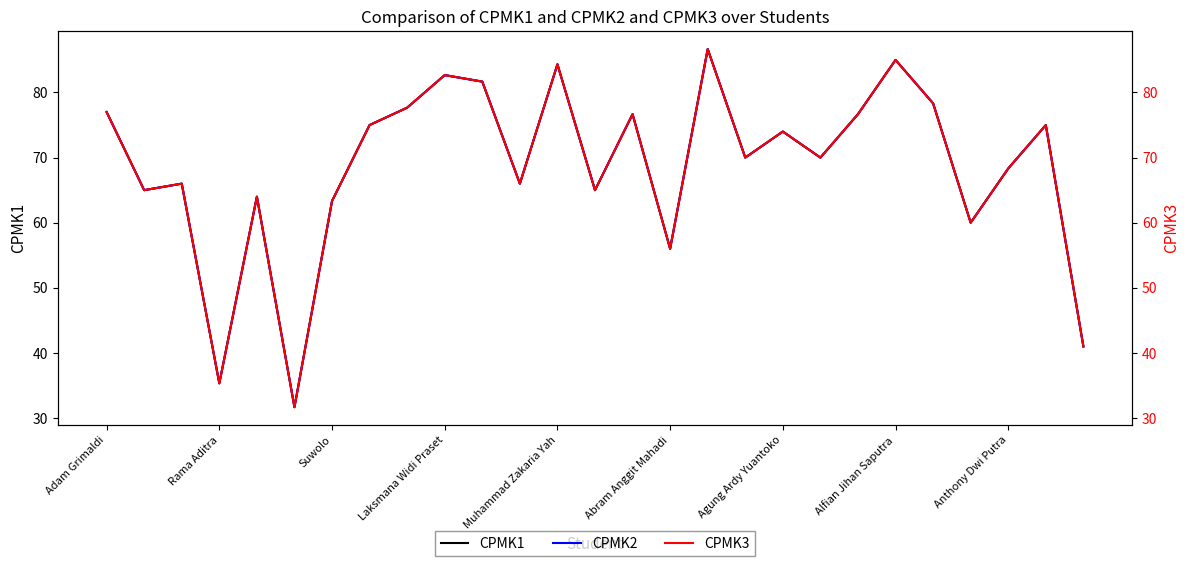

True or false: CPMK2 and CPMK1 cross at least once.

False